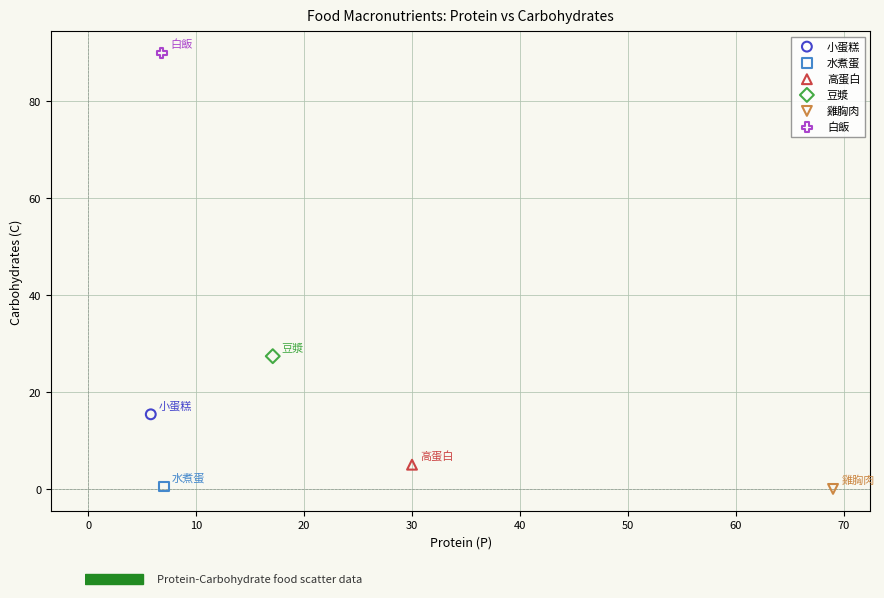

What are all the series names shown in the legend?

小蛋糕, 水煮蛋, 高蛋白, 豆漿, 雞胸肉, 白飯